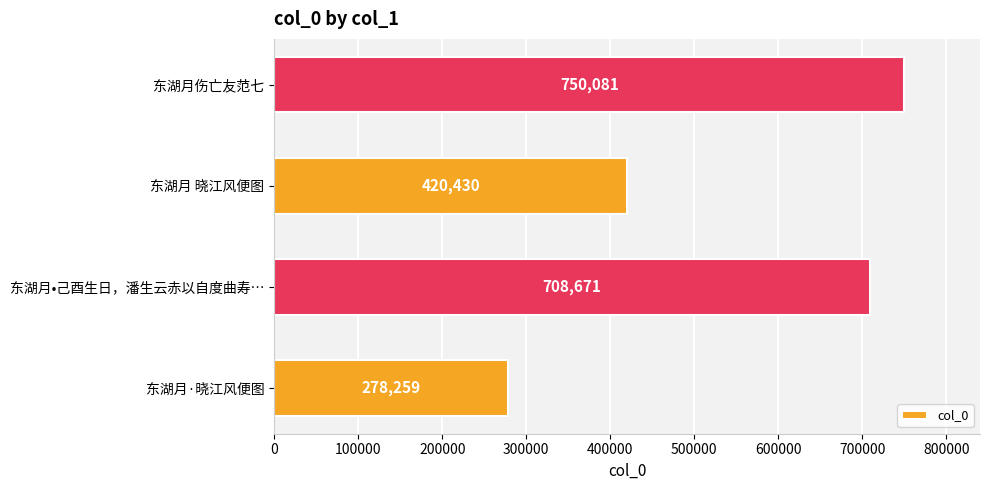

Where is the data nearest to the value 514170?

东湖月 晓江风便图